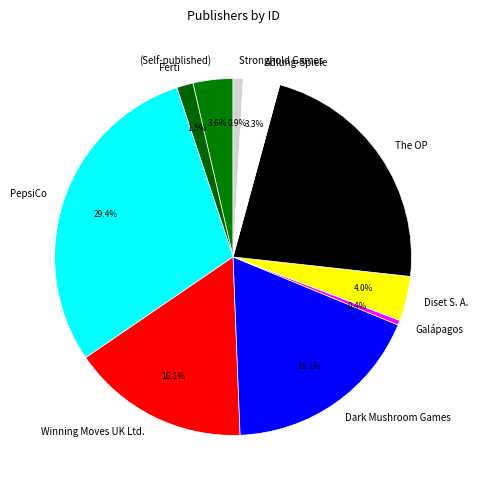

Do Adlung-Spiele and Dark Mushroom Games together represent more than half of the pie?

No